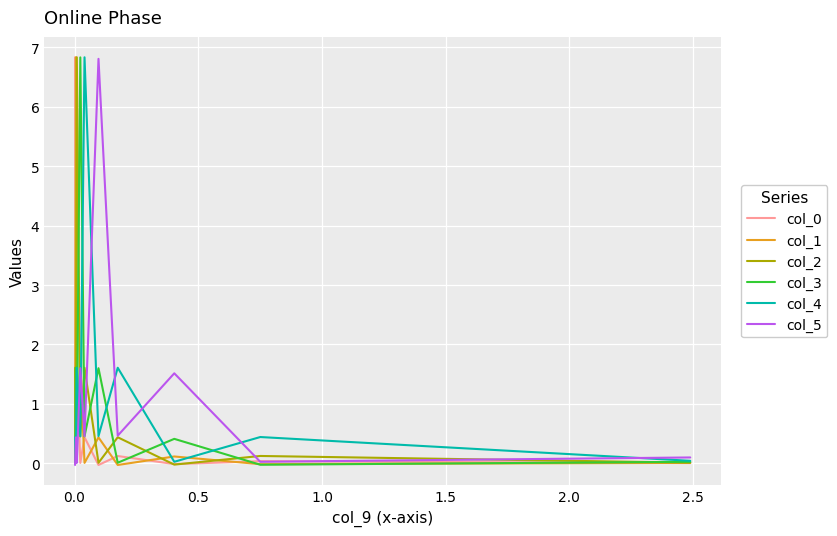

What is the maximum value for col_1?

6.8